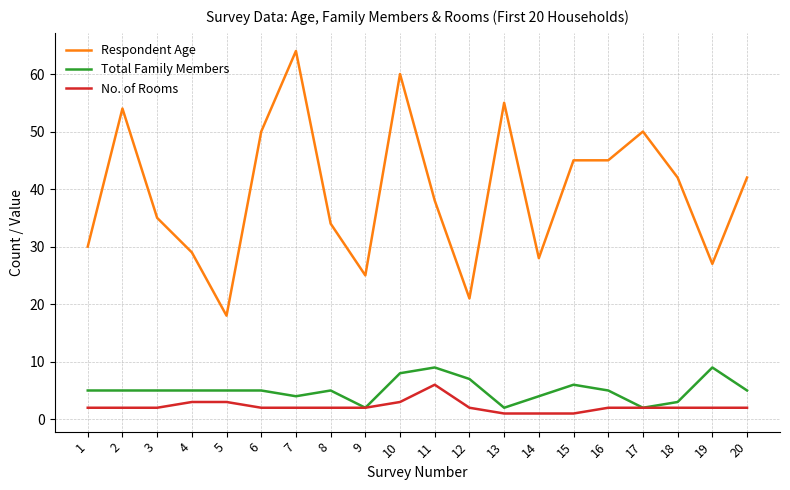

How many series are shown in this chart?

3